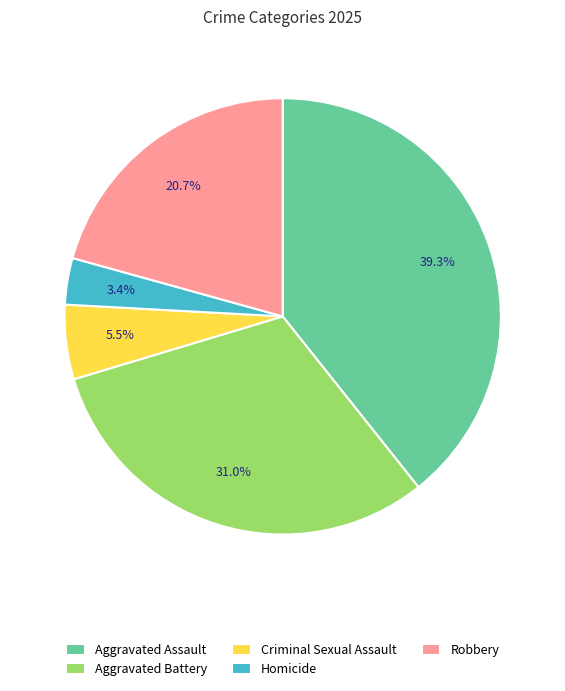

To the nearest percent, what is the difference between the largest and smallest slice percentages?

36%